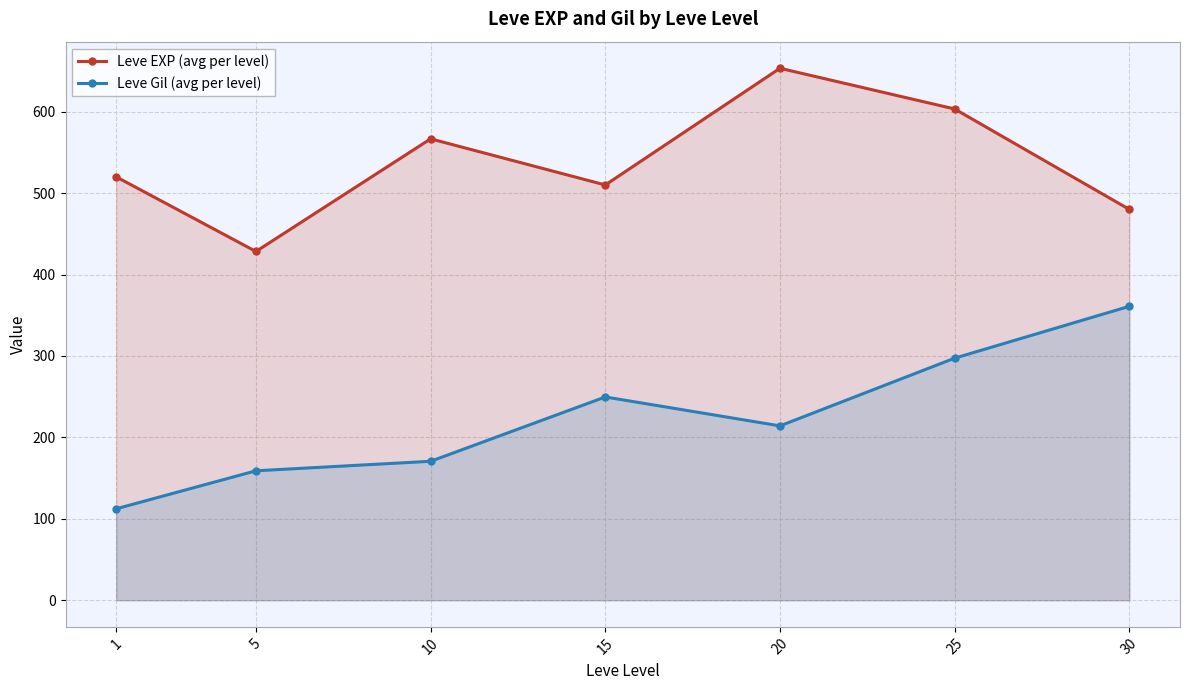

What are all the series names shown in the legend?

Leve EXP (avg per level), Leve Gil (avg per level)